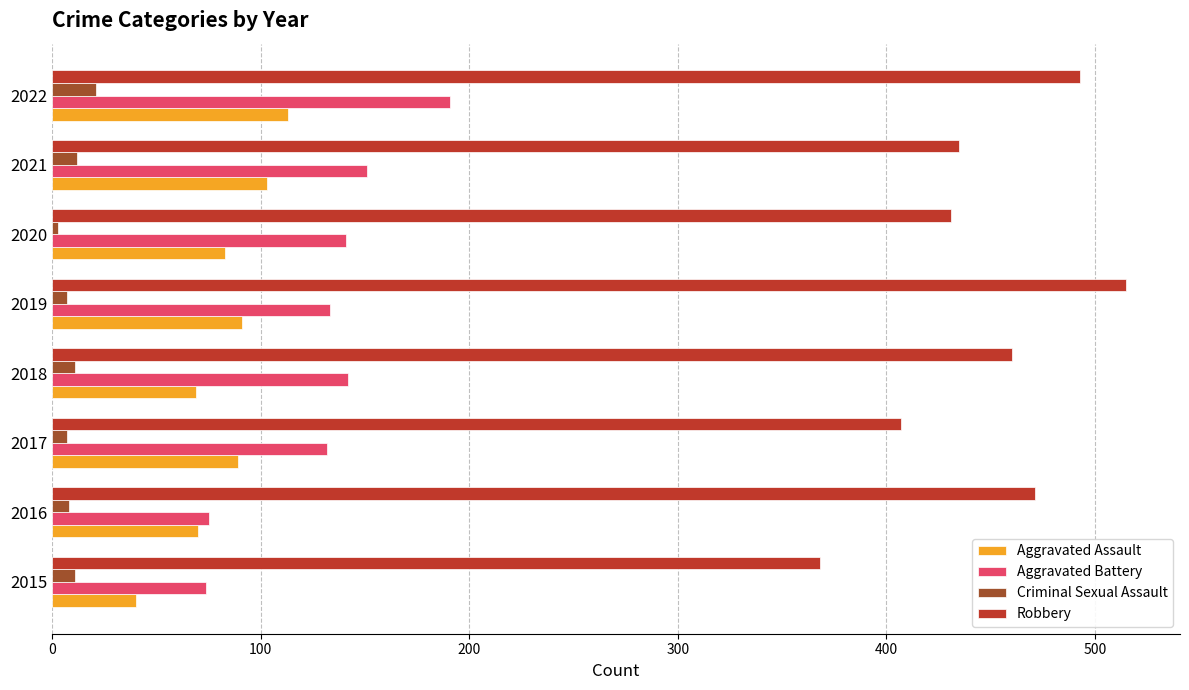

True or false: Robbery has a value of 493 at 2022.

True